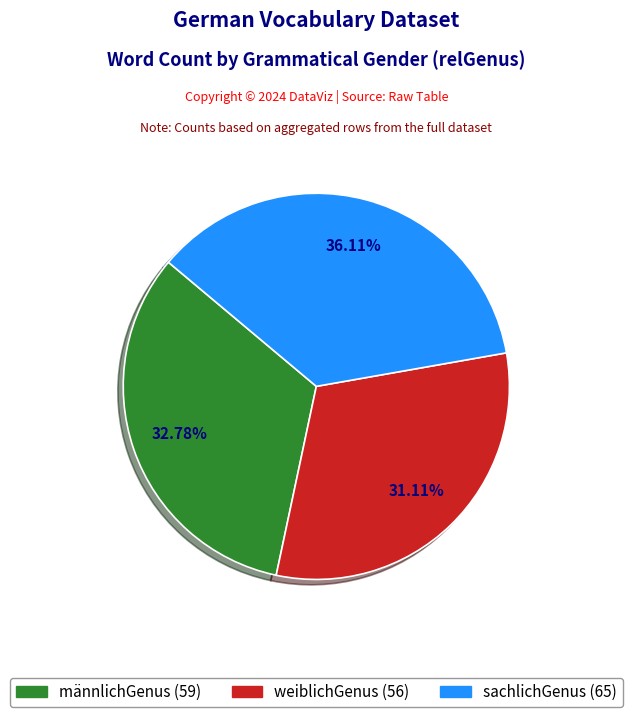

Is there any slice that represents more than half of the pie?

No